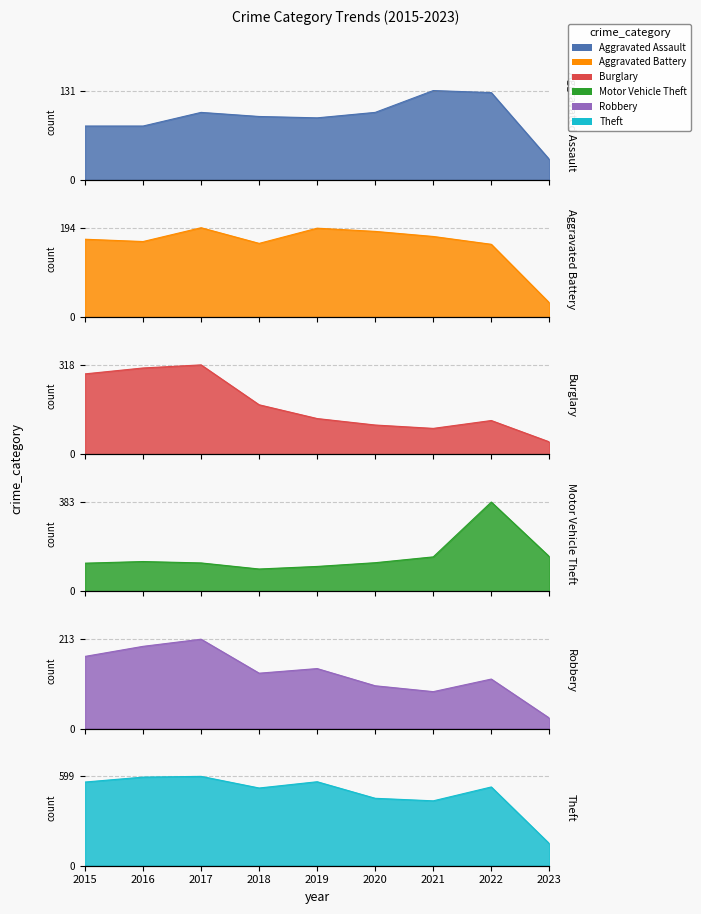

Where is Aggravated Battery nearest to the value 112?

2022